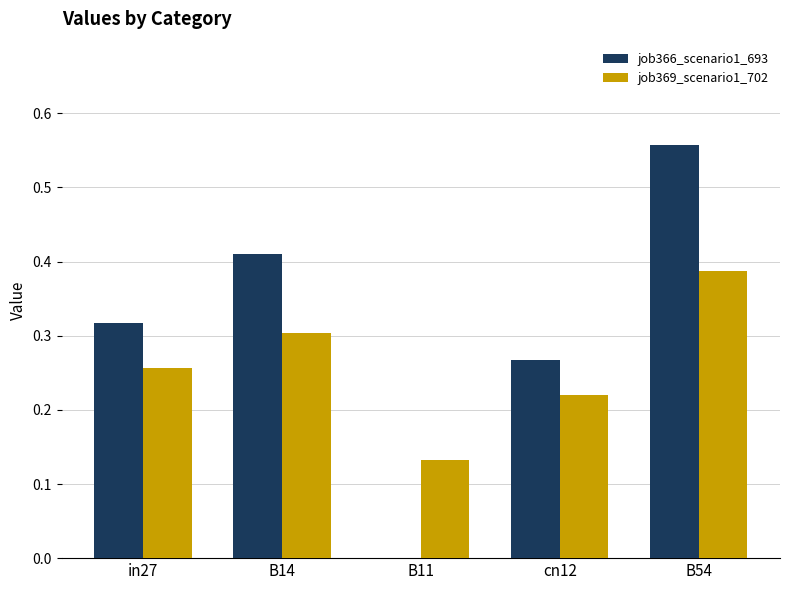

What is the sum of all job369_scenario1_702 values?

1.3